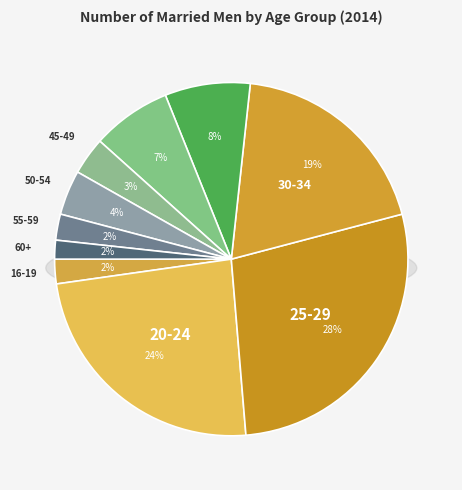

What percentage is the 25-29 slice, to the nearest percent?

28%